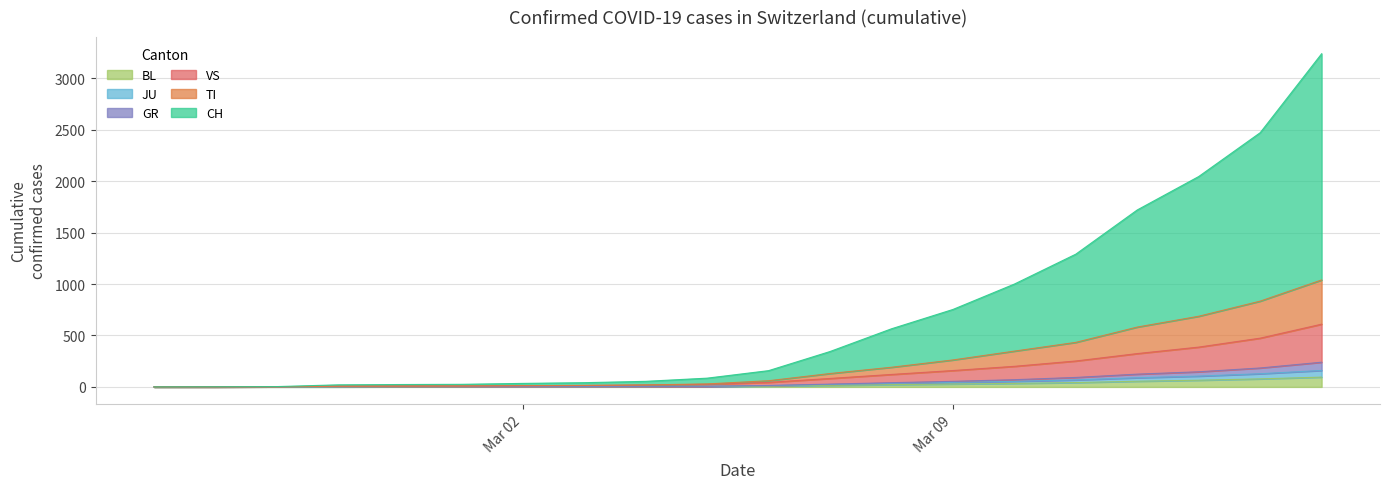

What is the maximum value for BL?

95